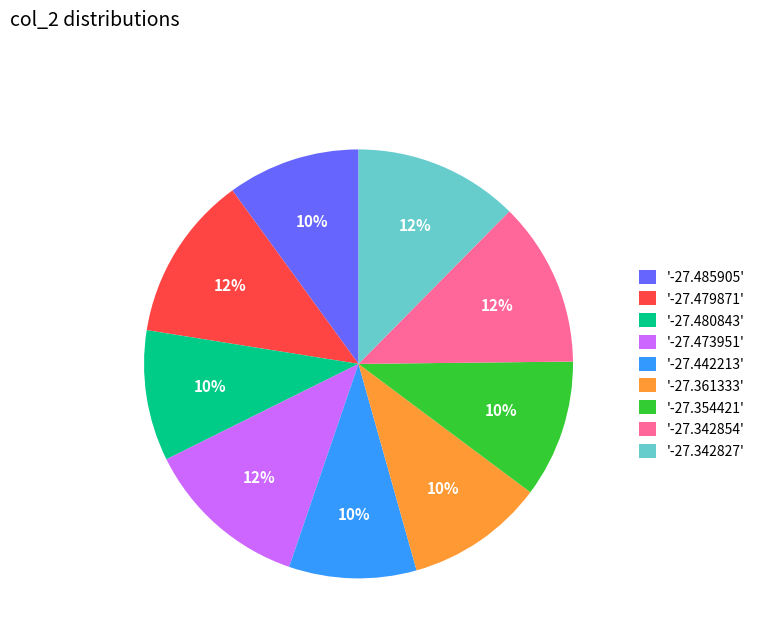

Count the number of slices in the pie.

9